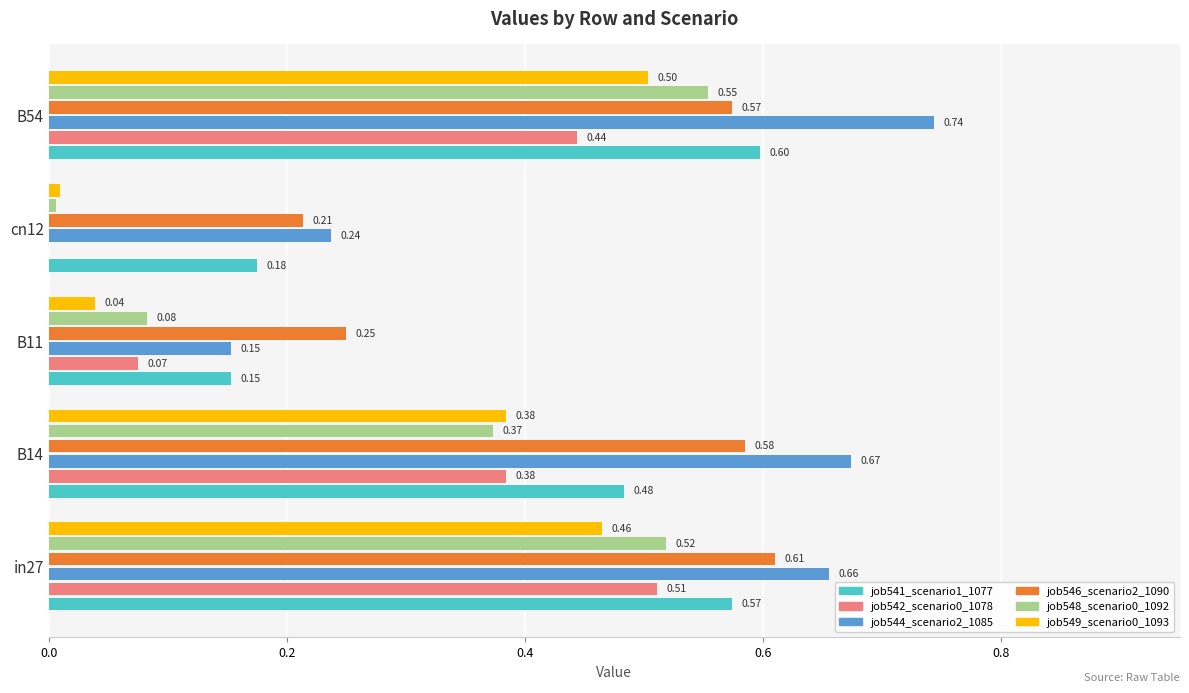

At which category does the chart reach its peak across all series?

B54